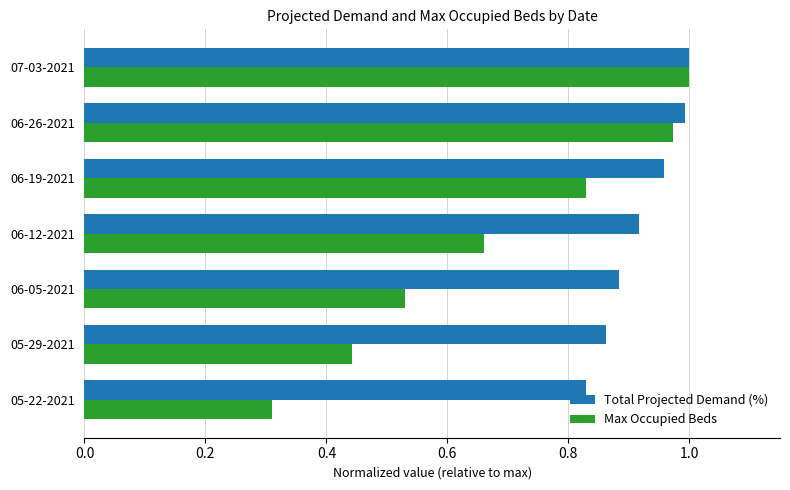

What is the difference between the maximum and second lowest values in the Max Occupied Beds series?

0.6